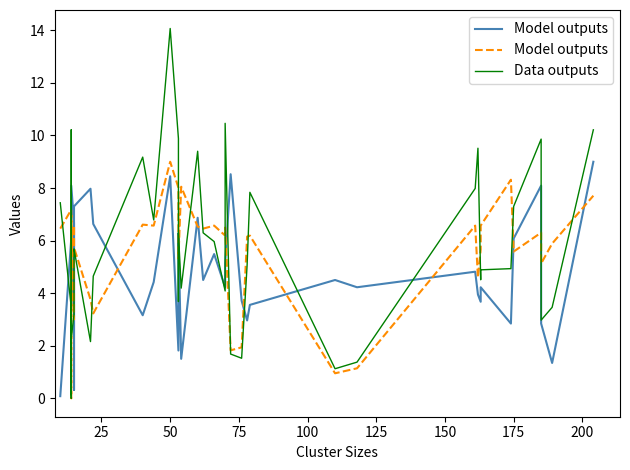

What is the maximum value shown in the chart?

14.1